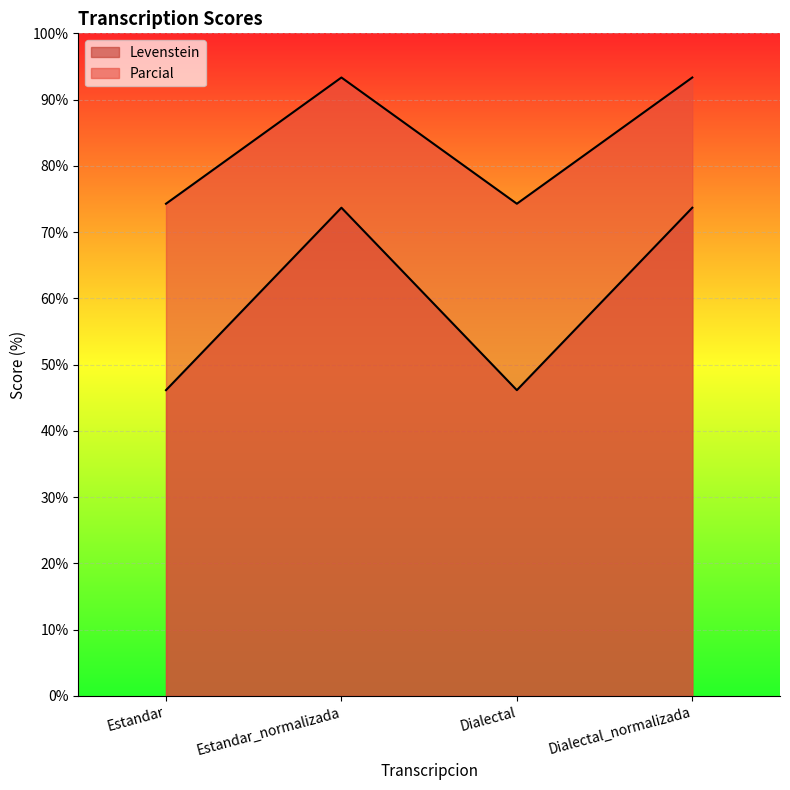

Reading right to left, list all the values displayed in this chart.

Levenstein: Dialectal_normalizada=73.7	Dialectal=46.2	Estandar_normalizada=73.7	Estandar=46.2
Parcial: Dialectal_normalizada=93.3	Dialectal=74.3	Estandar_normalizada=93.3	Estandar=74.3